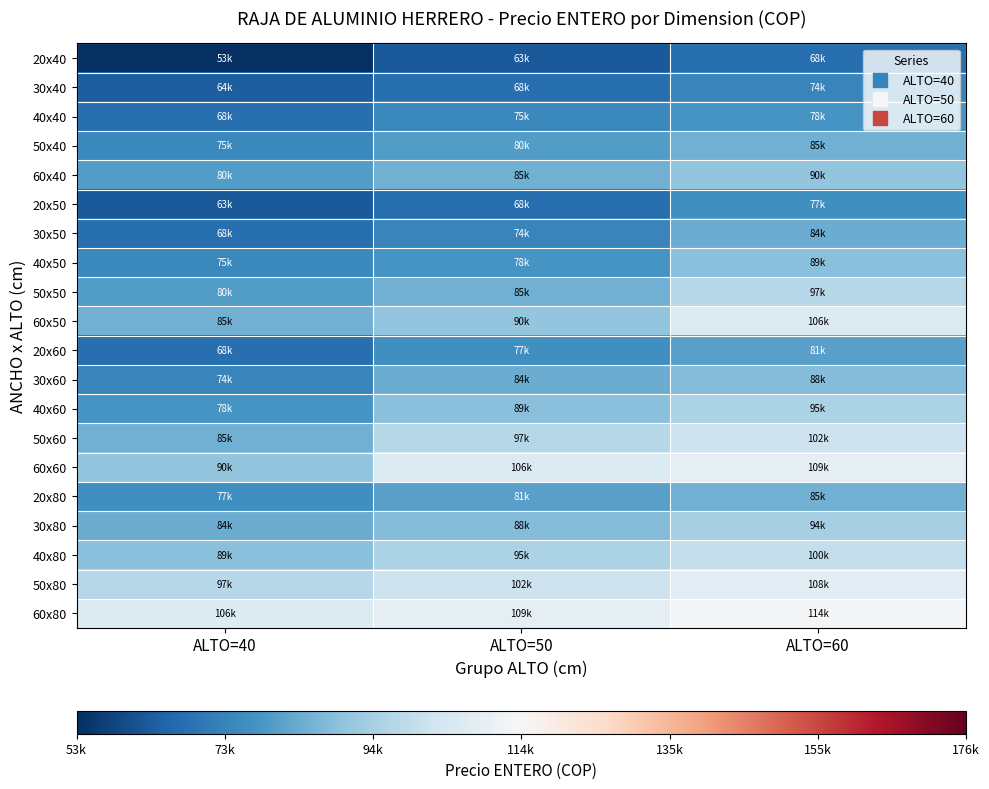

How many series are shown in this chart?

20